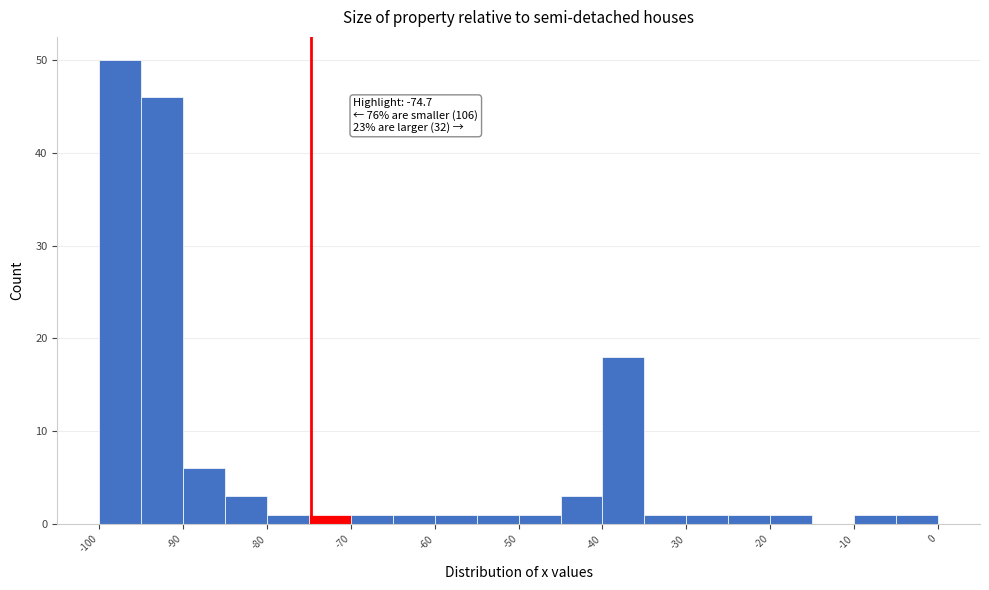

Which range on the x-axis has the tallest bar?

-100 to -95